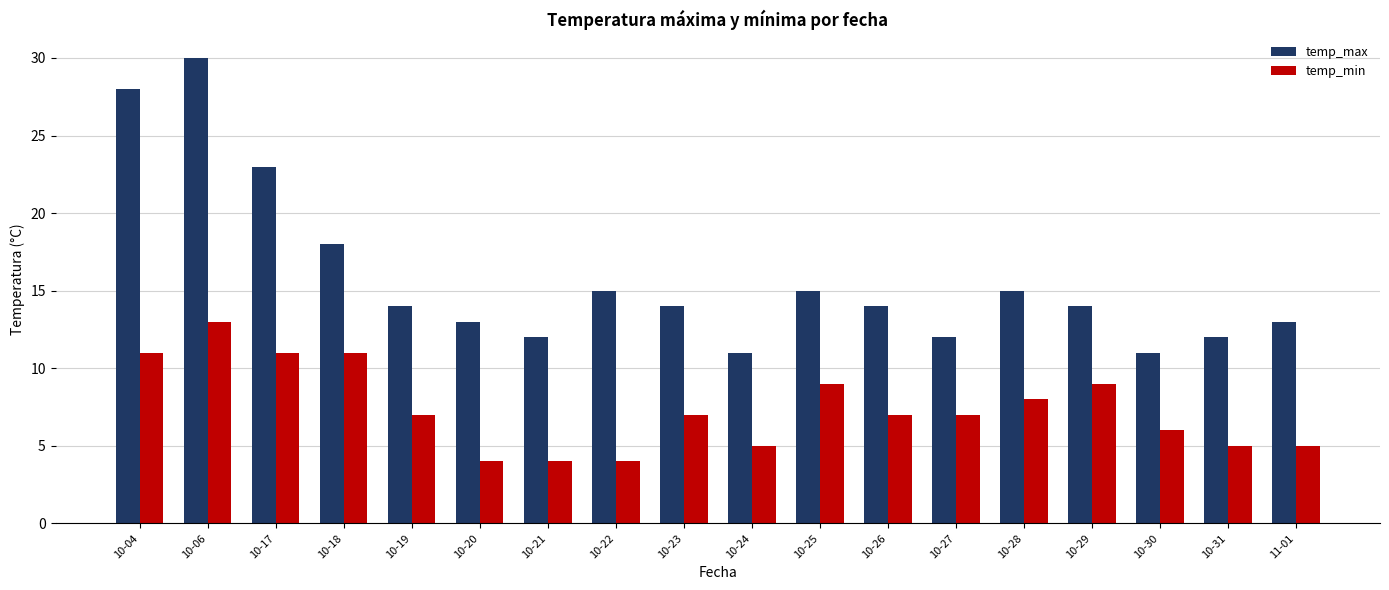

How many groups of bars are there?

18